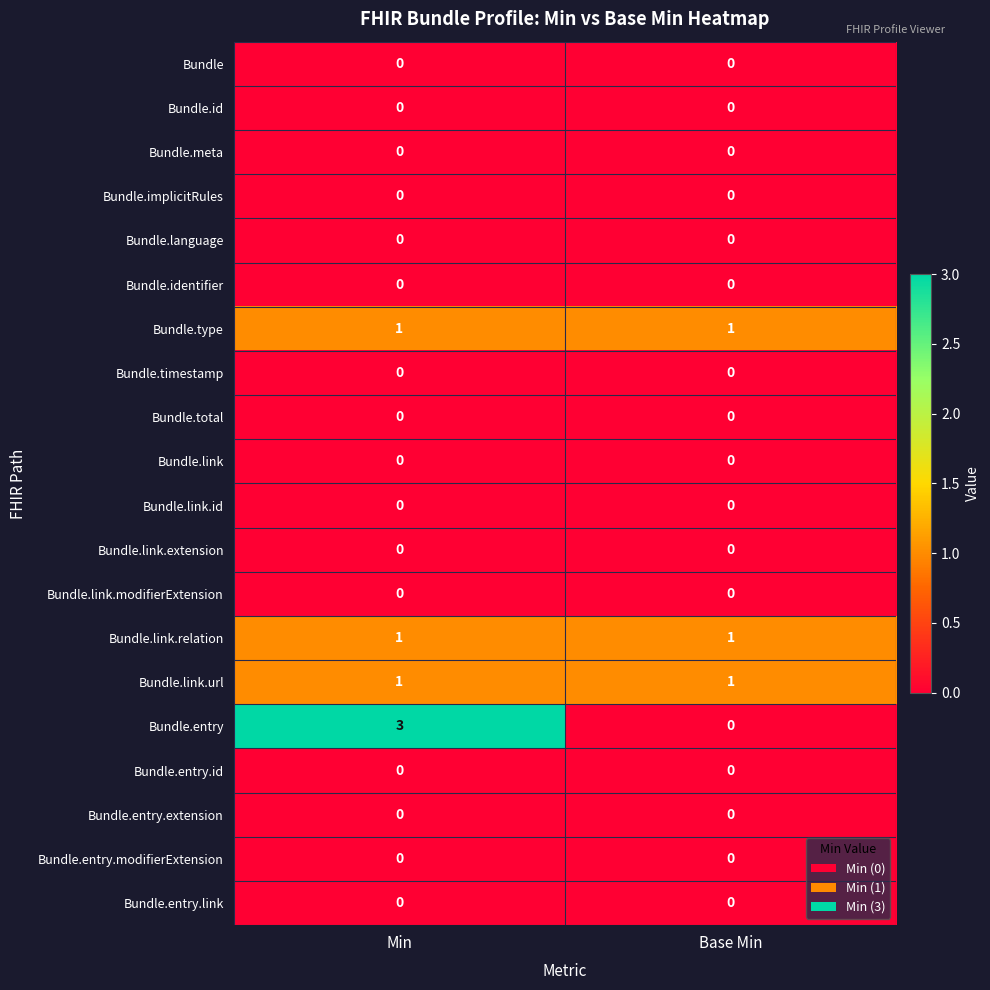

What is the total value across all series at Base Min?

3